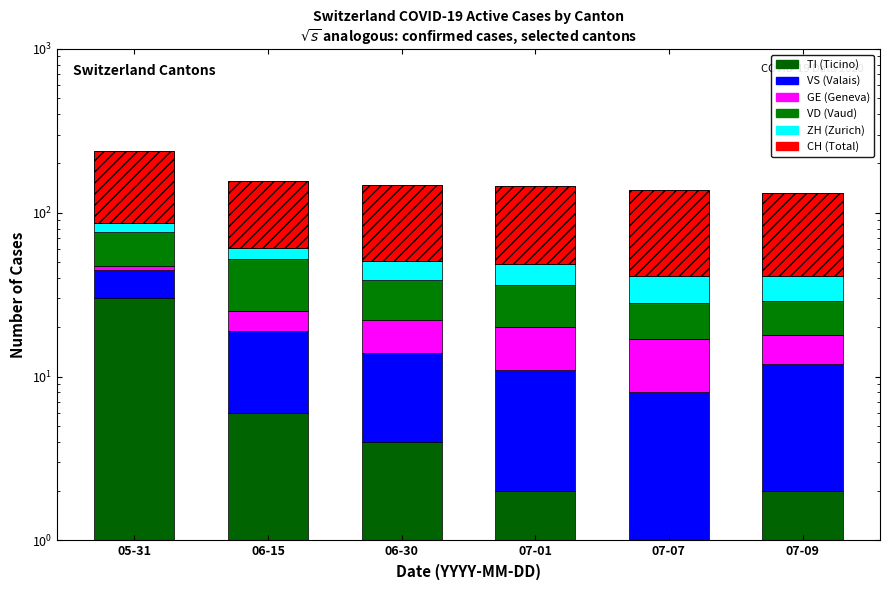

What is the difference between the highest and lowest values at 06-30?

92